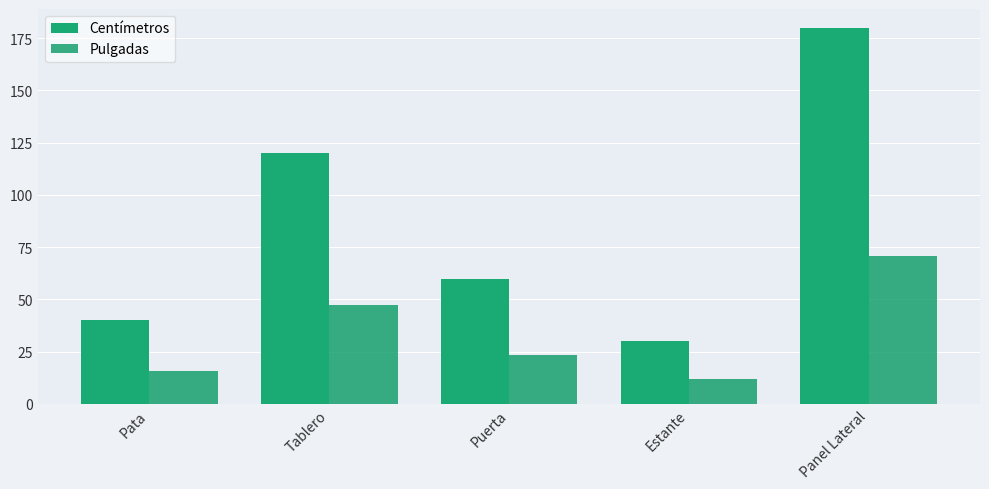

At Pata, list the series in order from largest to smallest.

Centímetros, Pulgadas